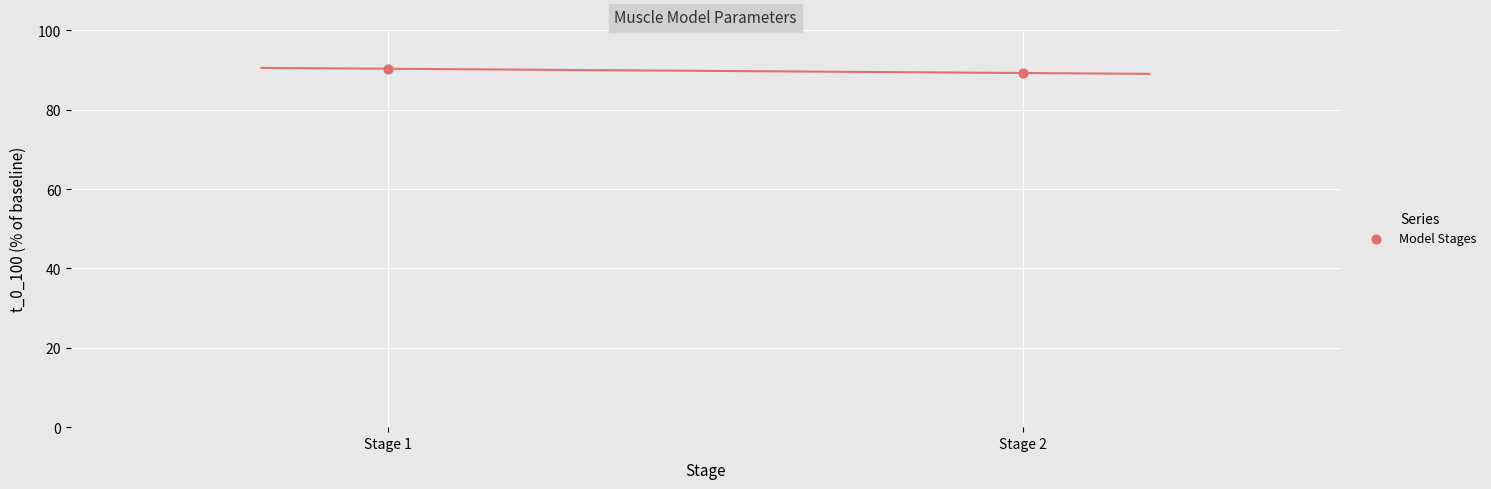

What is the average Y value?

89.8